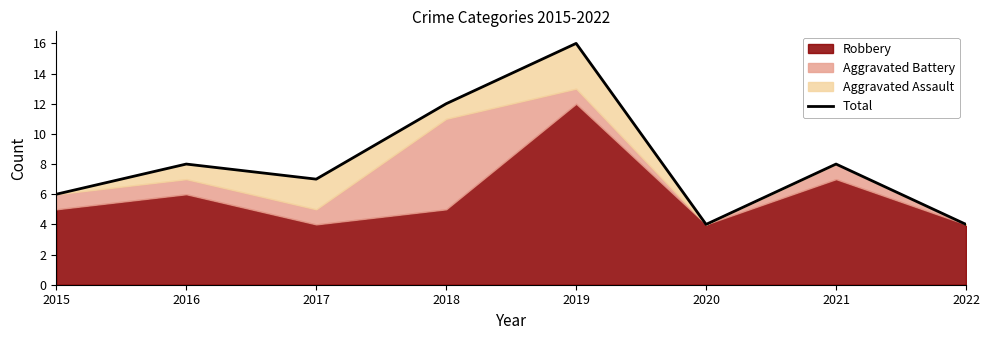

At which category does the data reach its first local valley?

2017